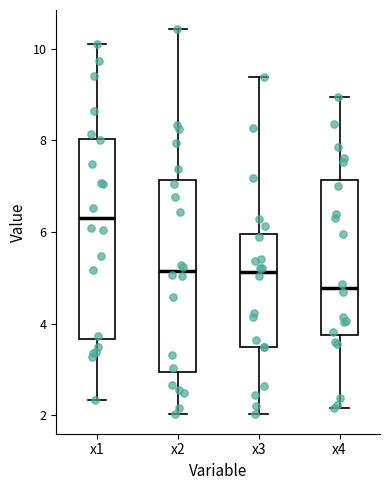

Where is the lower edge of the box for x2 on the y-axis? The values are not printed on the chart, so give them approximately, as read against the axis.

3.0